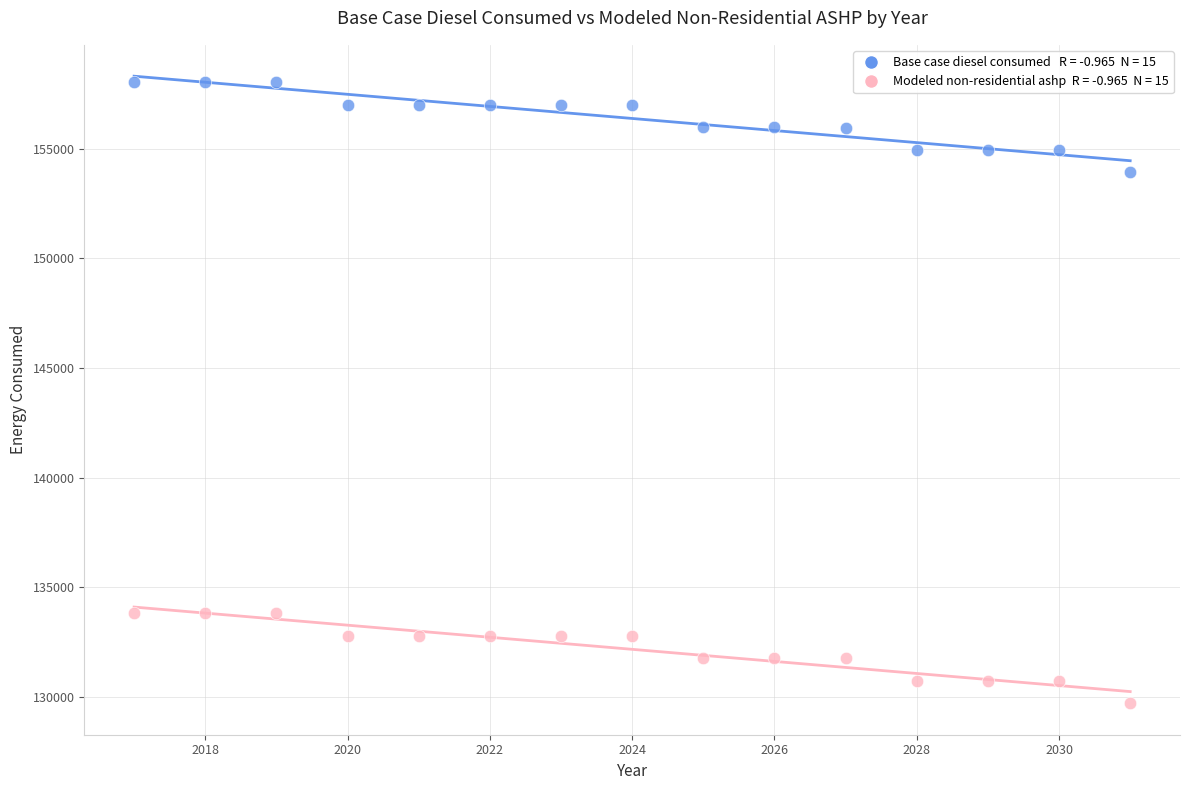

Across all data points, what is the range of Y values (max minus min)?

28310.9